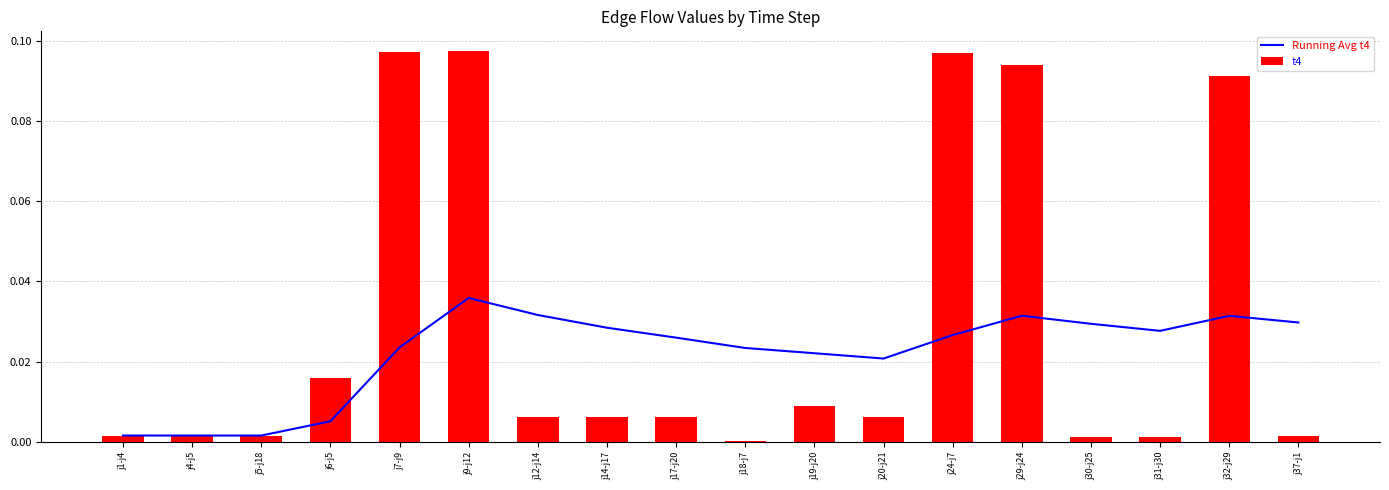

Reading left to right, list all the values displayed in this chart.

Running Avg t4: 0.0	0.0	0.0	0.0	0.0	0.0	0.0	0.0	0.0	0.0	0.0	0.0	0.0	0.0	0.0	0.0	0.0	0.0
t4: 0.0	0.0	0.0	0.0	0.1	0.1	0.0	0.0	0.0	0.0	0.0	0.0	0.1	0.1	0.0	0.0	0.1	0.0